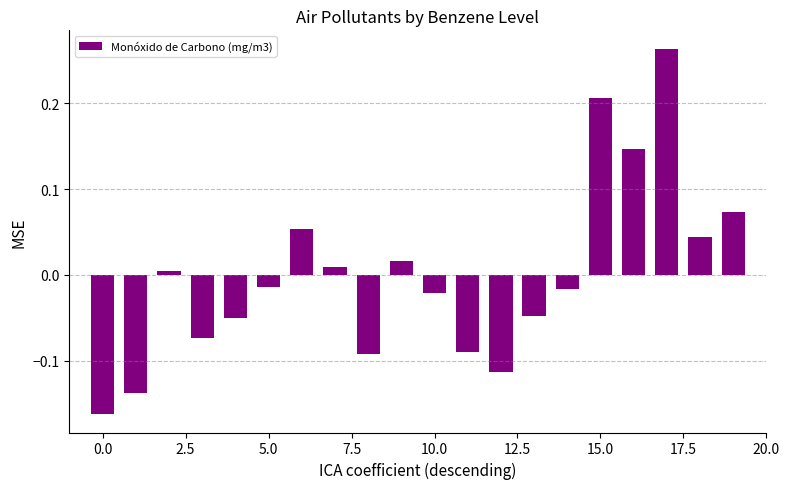

How many negative values are there?

11